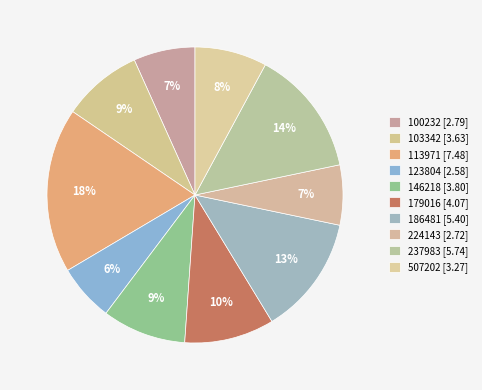

How many slices are in this pie chart?

10